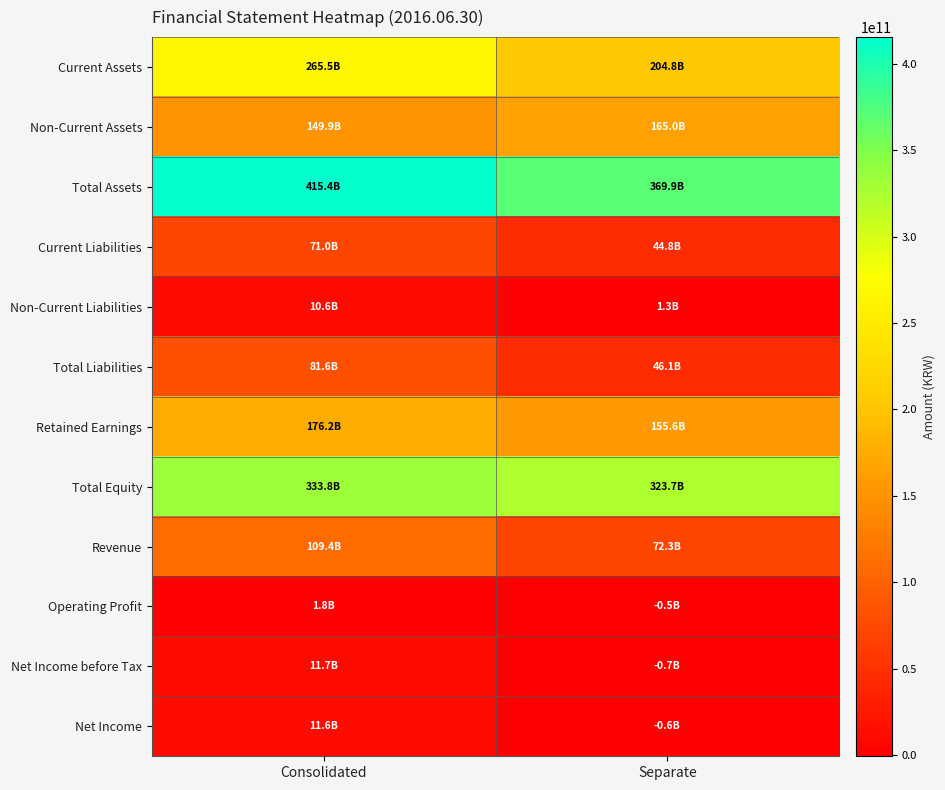

At which category is the sum across all series the highest?

Consolidated